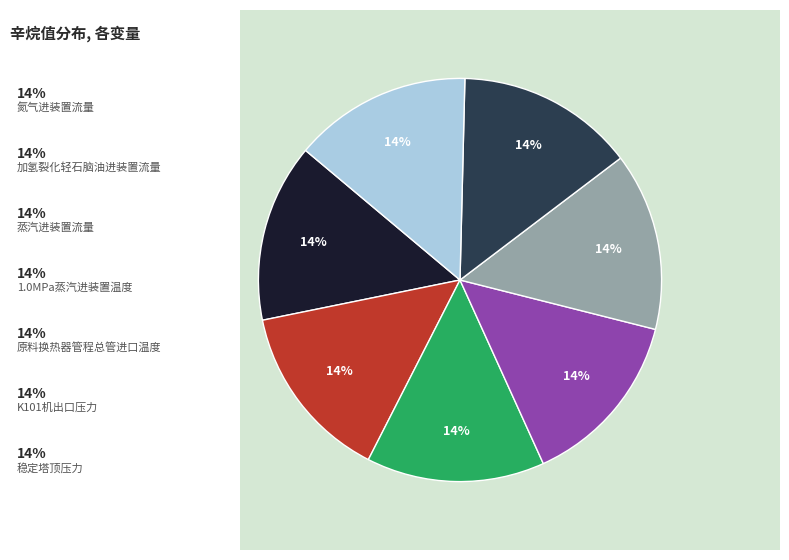

To the nearest percent, what is the average slice percentage?

14%